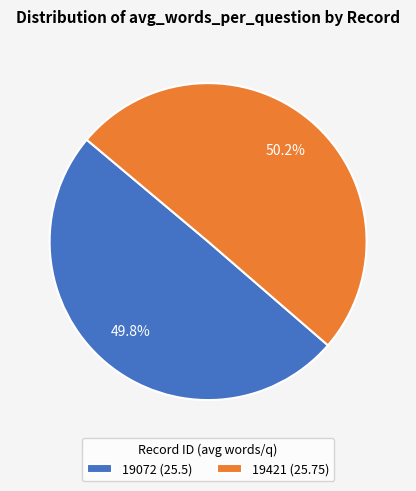

Does any single category account for the majority?

Yes